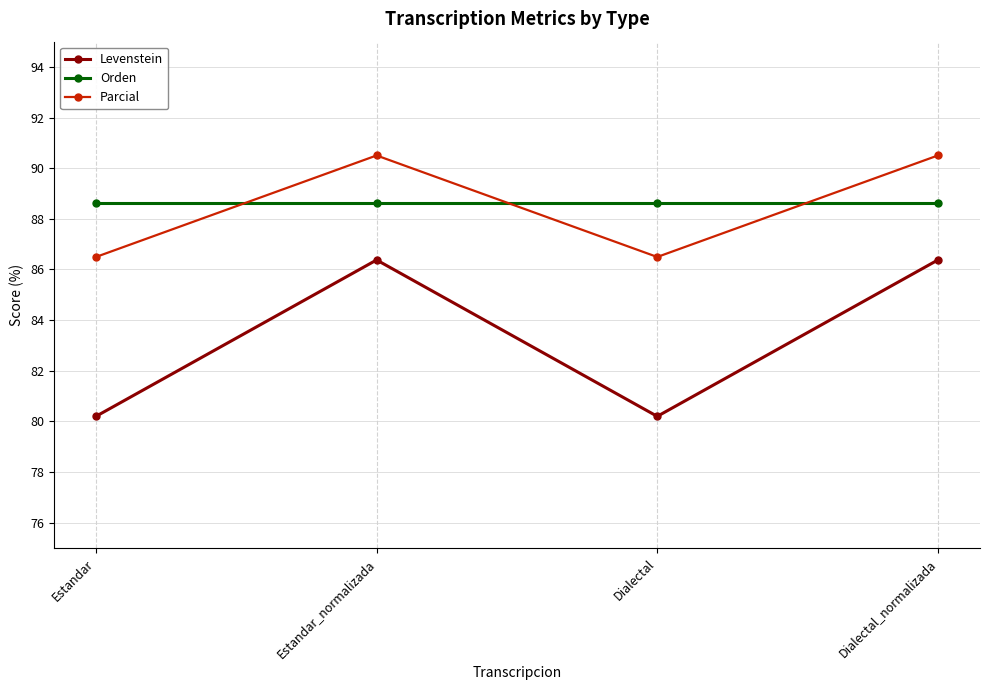

At how many categories does at least one series exceed 87?

4